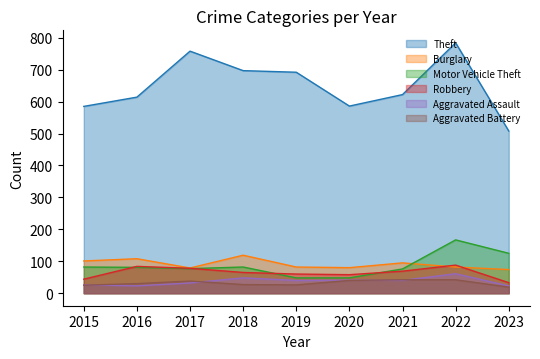

Which category has the lowest value in the Robbery series?

2023